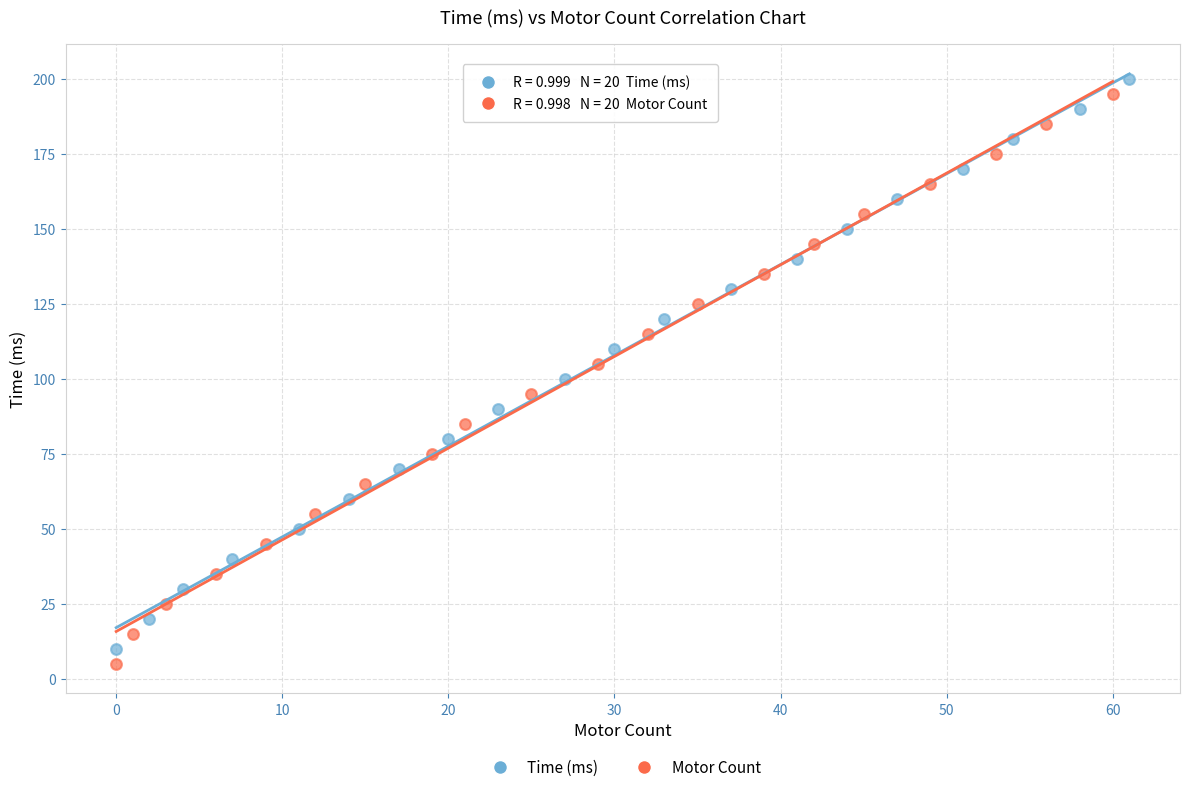

What are all the series names shown in the legend?

Time (ms), Motor Count